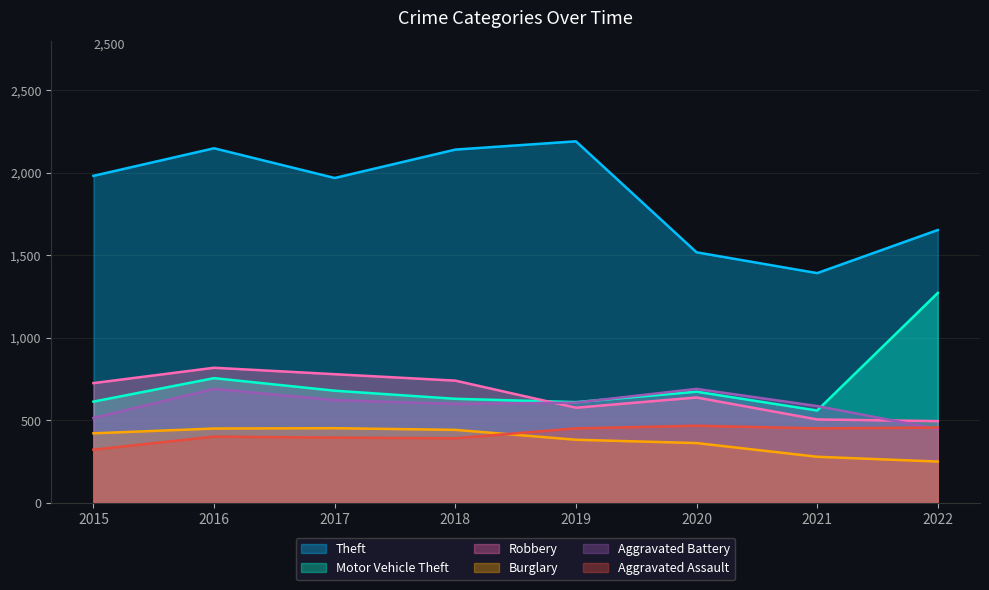

What are all the series names shown in the legend?

Theft, Motor Vehicle Theft, Robbery, Burglary, Aggravated Battery, Aggravated Assault